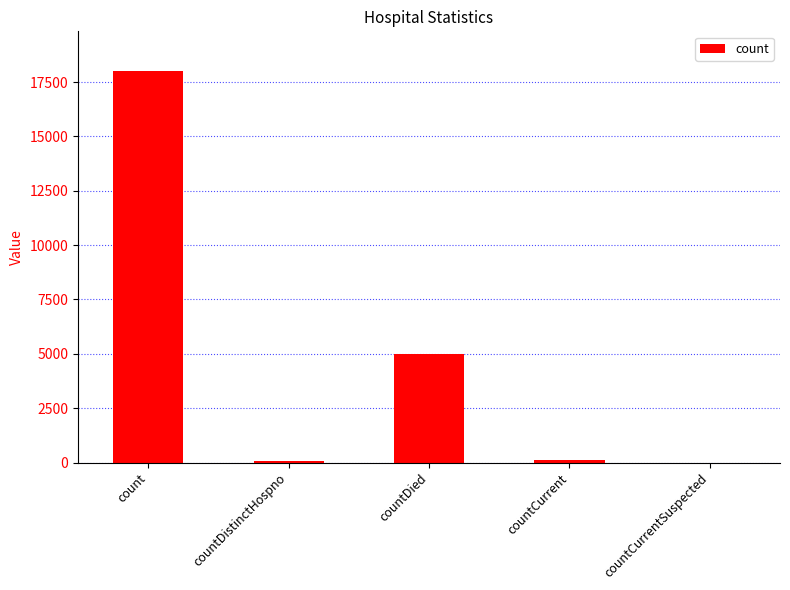

What is the maximum value shown in the chart?

18032